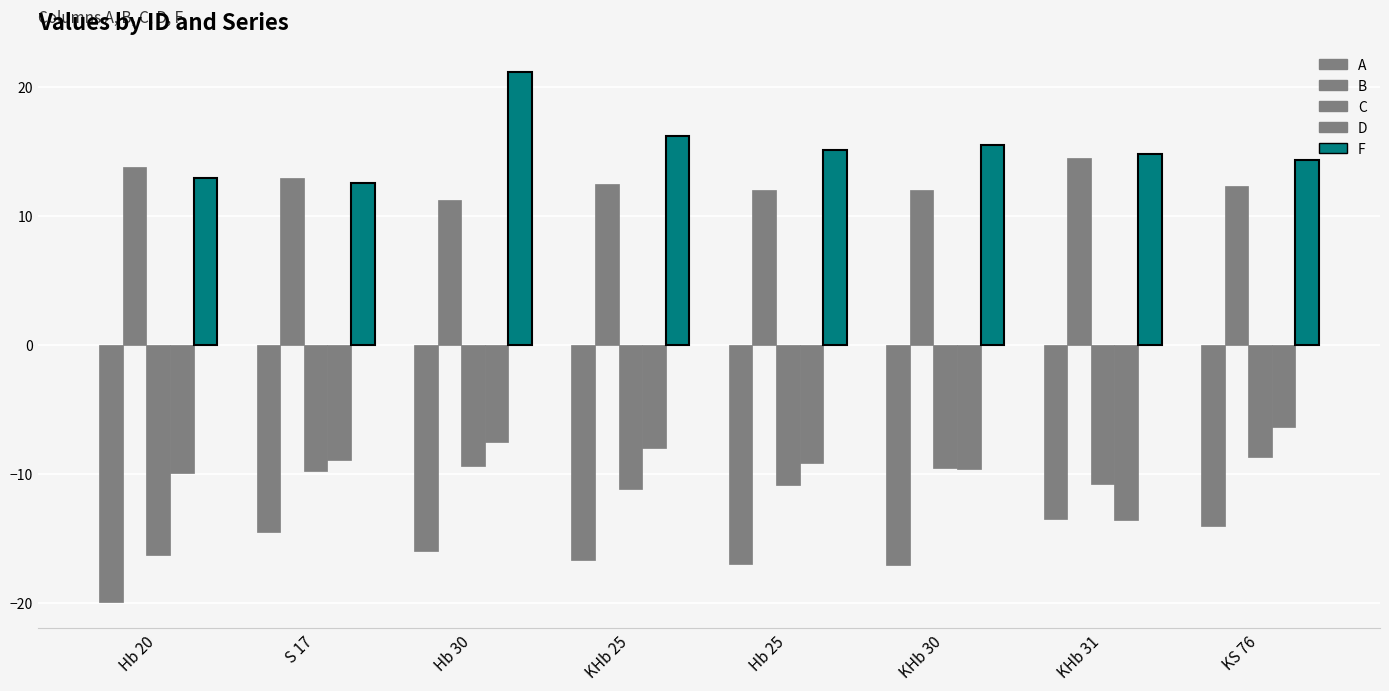

Where is A nearest to the value -16?

Hb 30